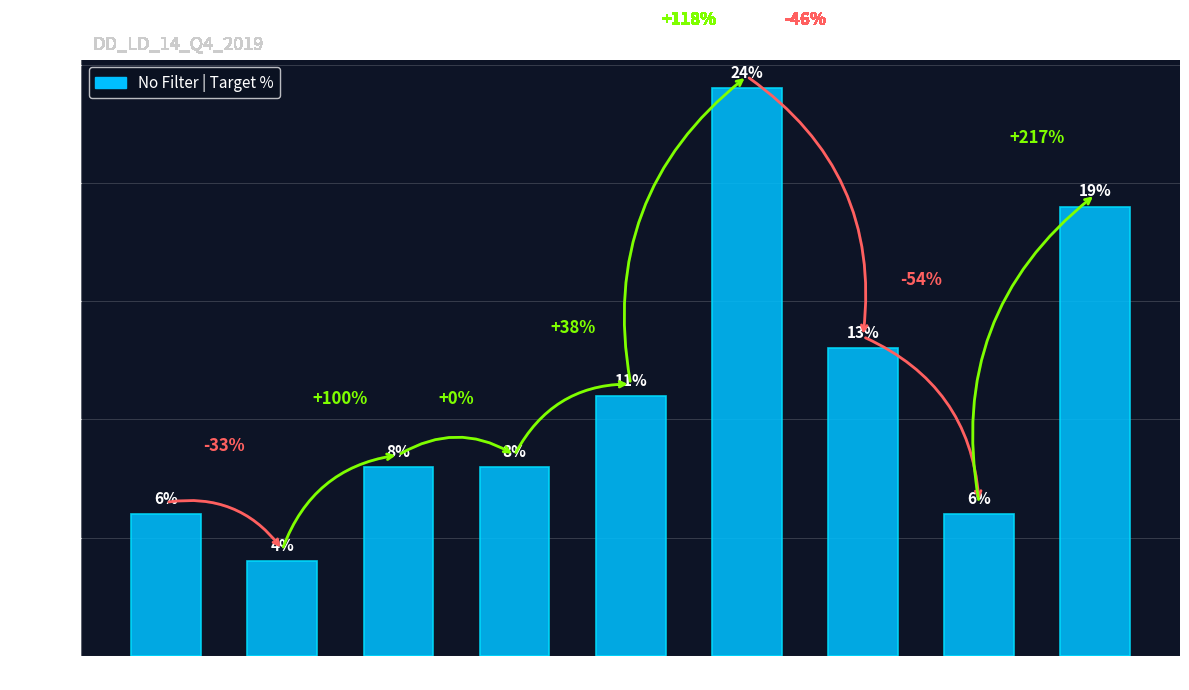

List the labels in order of value, smallest first.

15K-20K, < 15K, 100K-125K, 20K-30K, 30K-40K, 40K-50K, 75K-100K, > 125K, 50K-75K